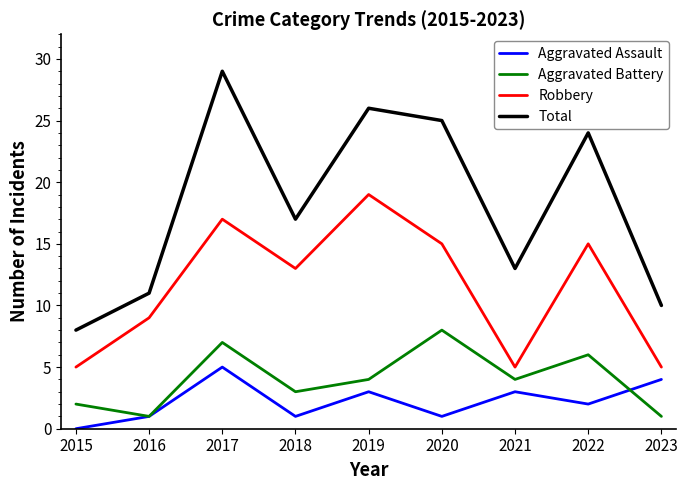

At which label is Aggravated Assault closest to 2?

2022